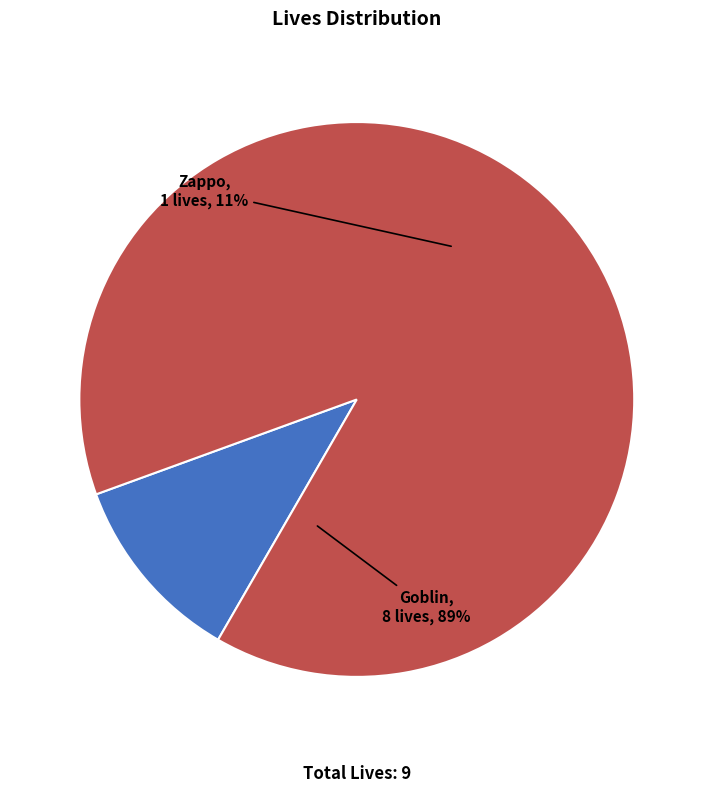

Rank the categories by value from highest to lowest.

Goblin, Zappo